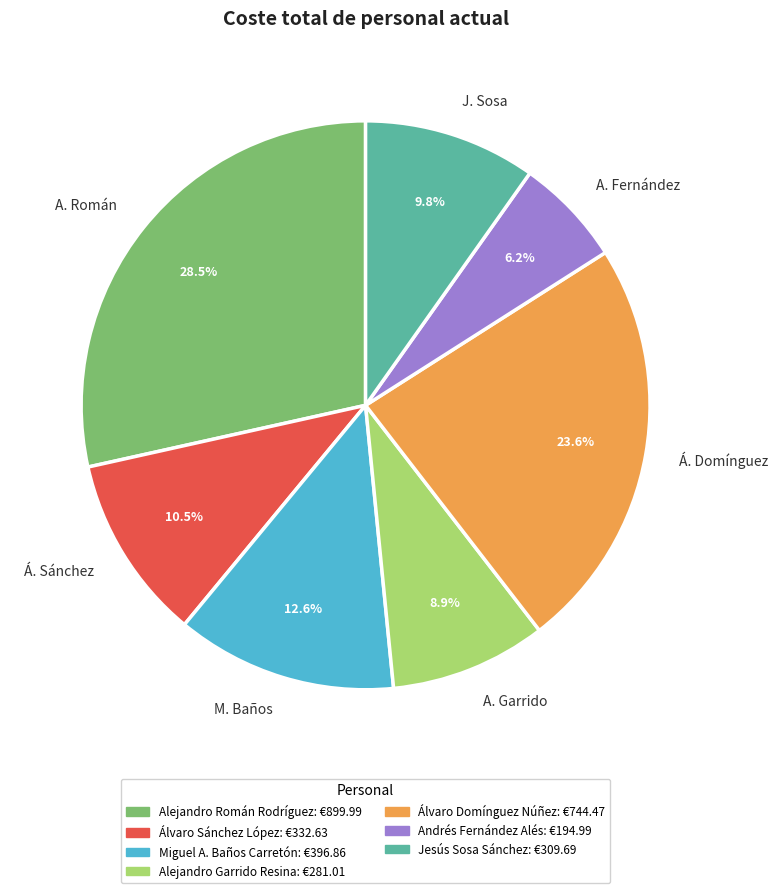

What is the ratio of the value at Á. Sánchez to the value at J. Sosa?

1.1